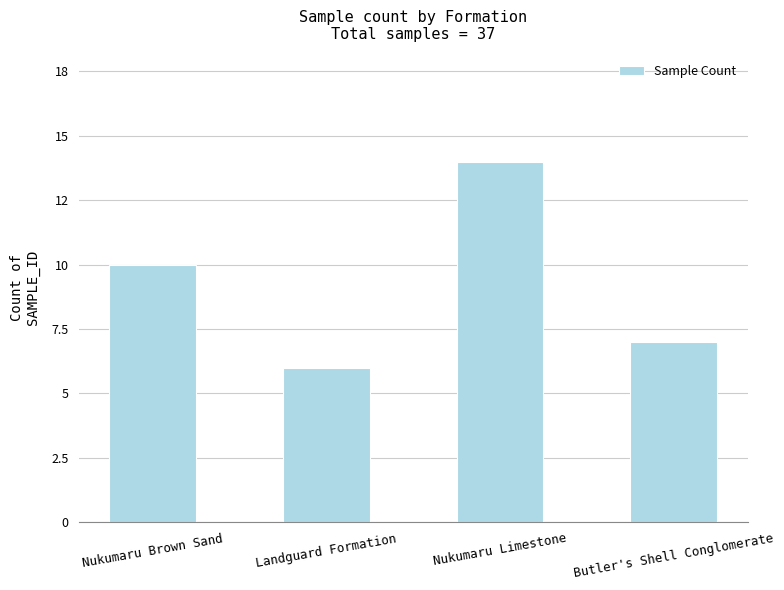

Does the chart contain any negative values?

No